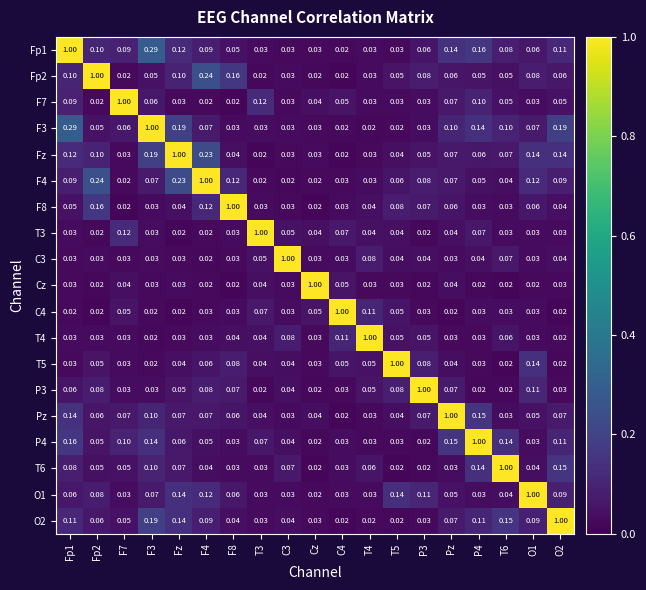

Is the value of Cz at P4 greater than the value of P4 at T5?

No